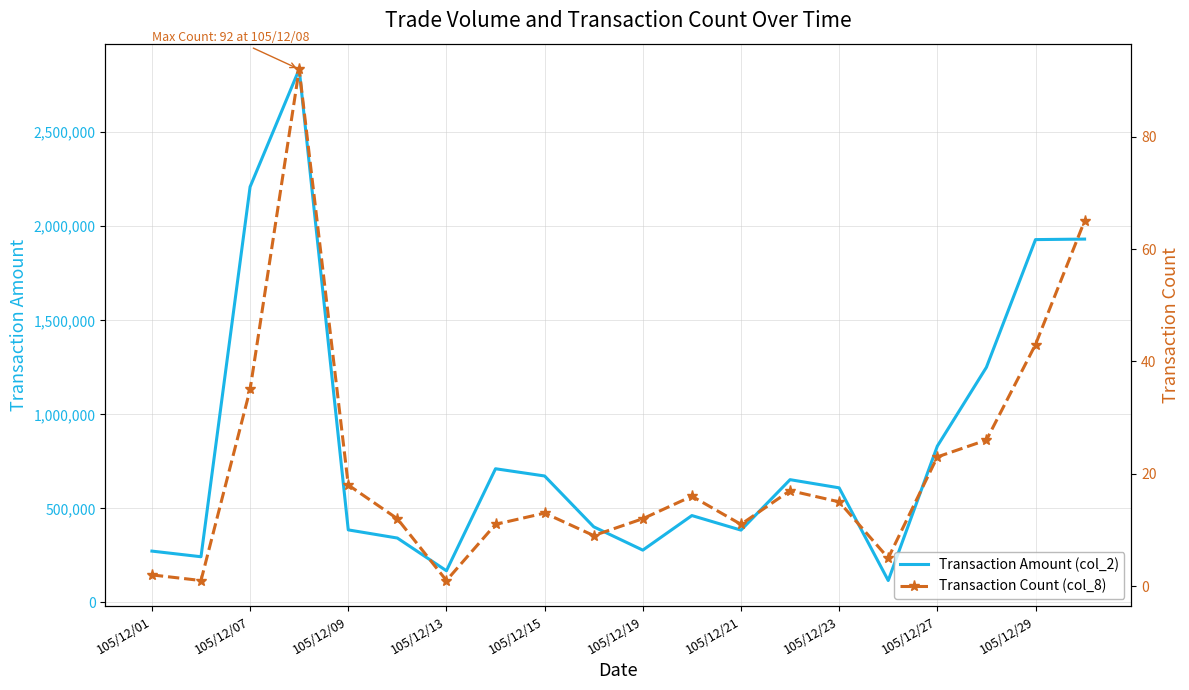

What are all the series names shown in the legend?

Transaction Amount (col_2), Transaction Count (col_8)